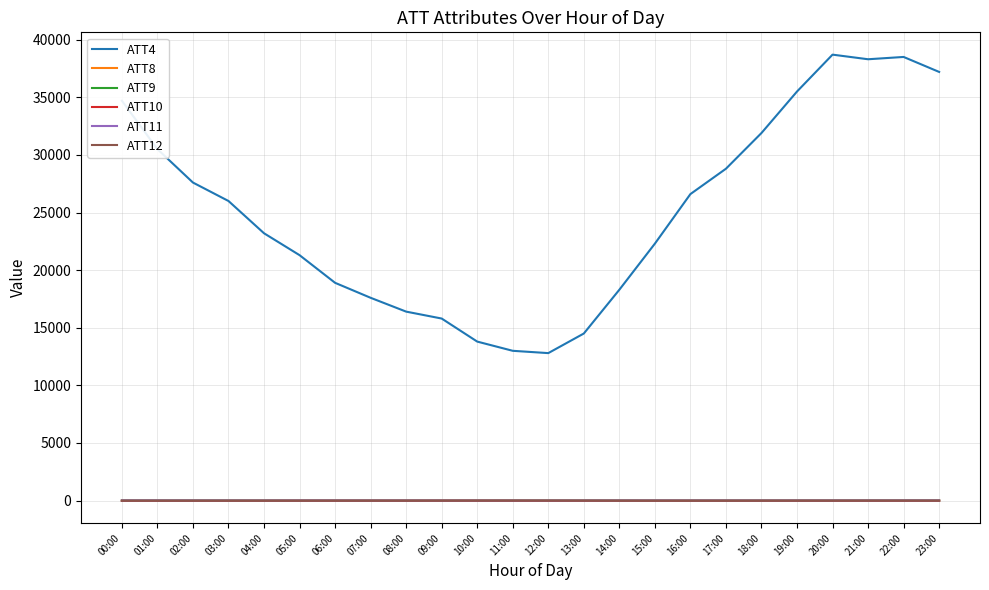

Is this an area chart (filled region under the line)?

No